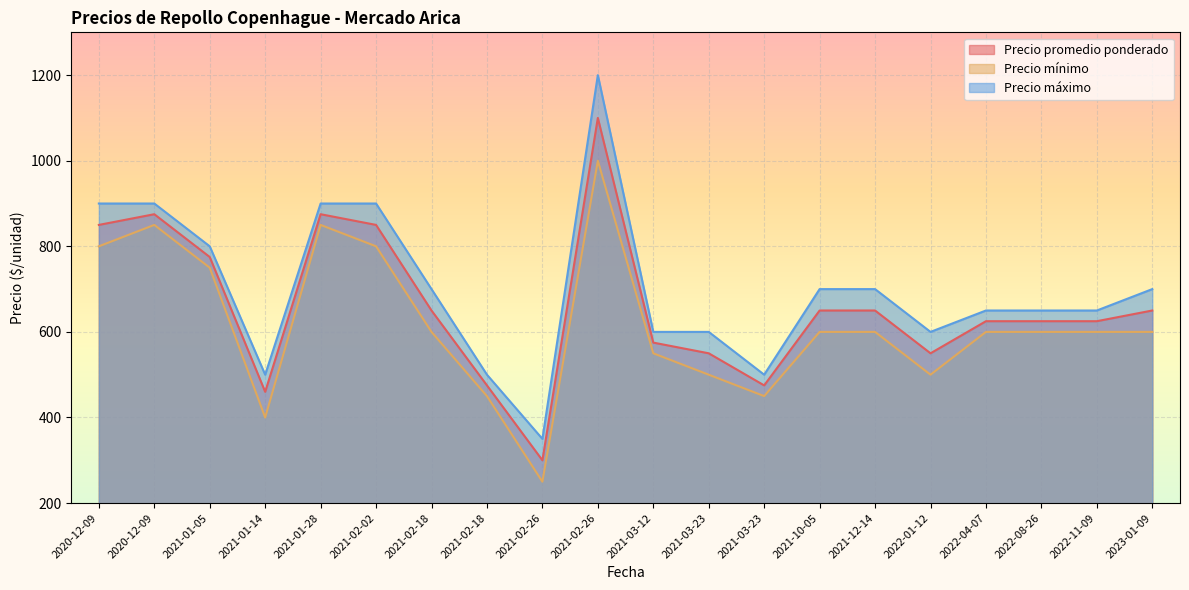

Does the chart display data point markers on the line(s)?

No